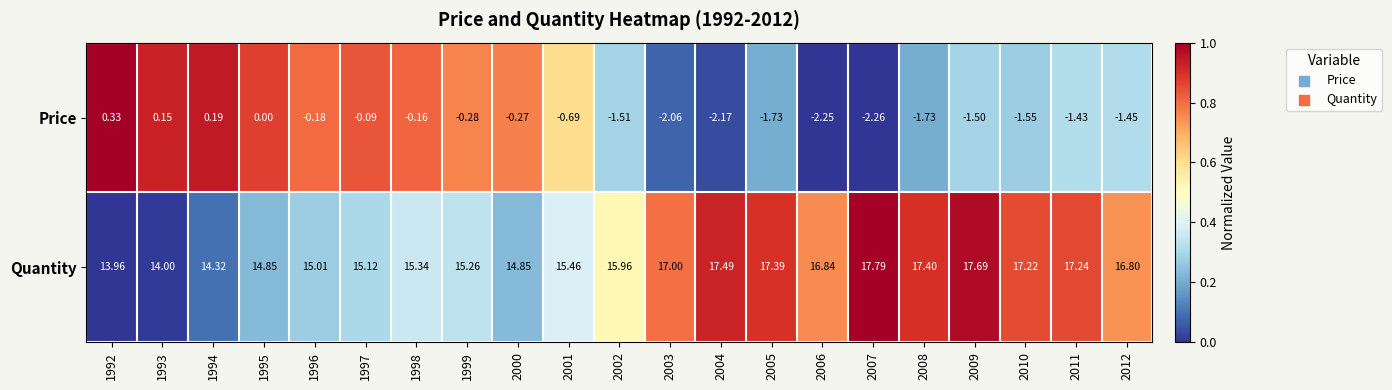

Which series has the largest total across all categories?

Quantity